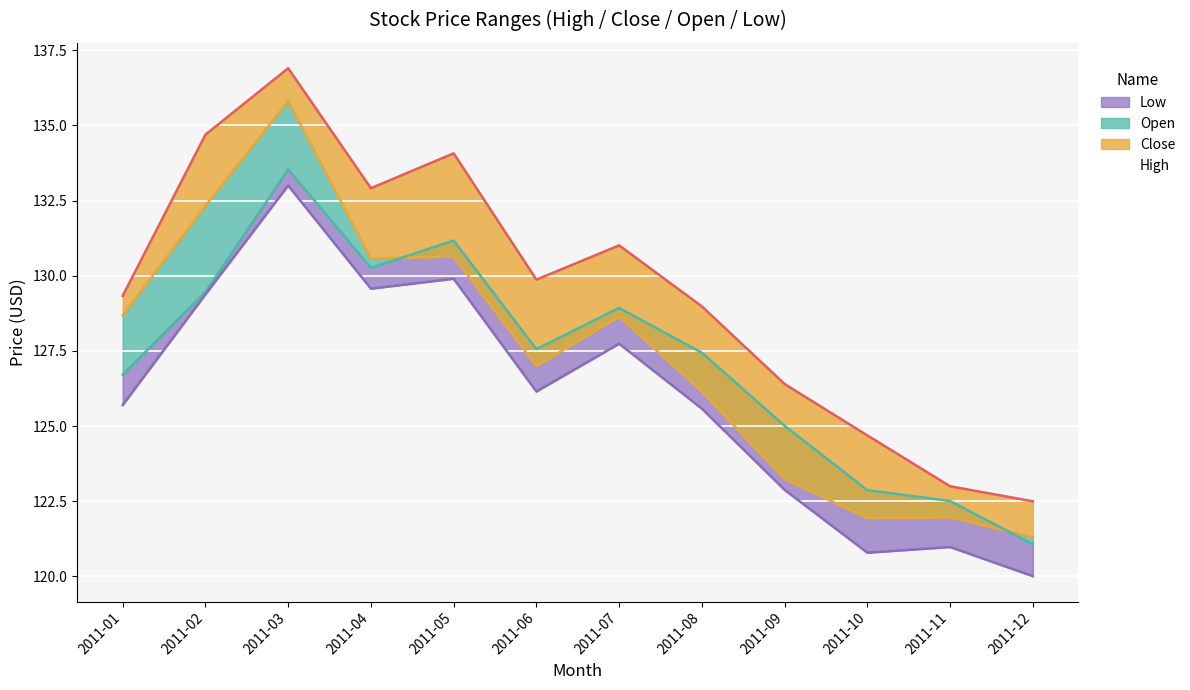

What is the difference between the maximum and second lowest values in the Close series?

13.9